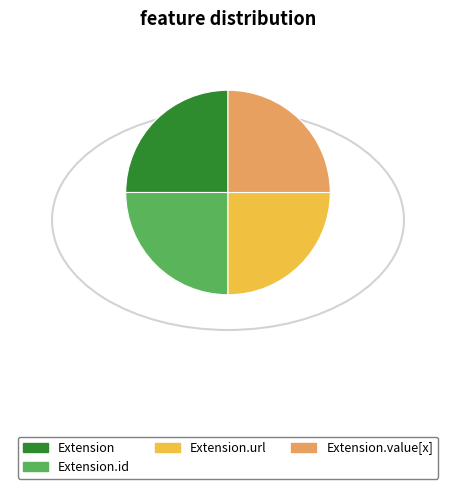

How many slices are in this pie chart?

4